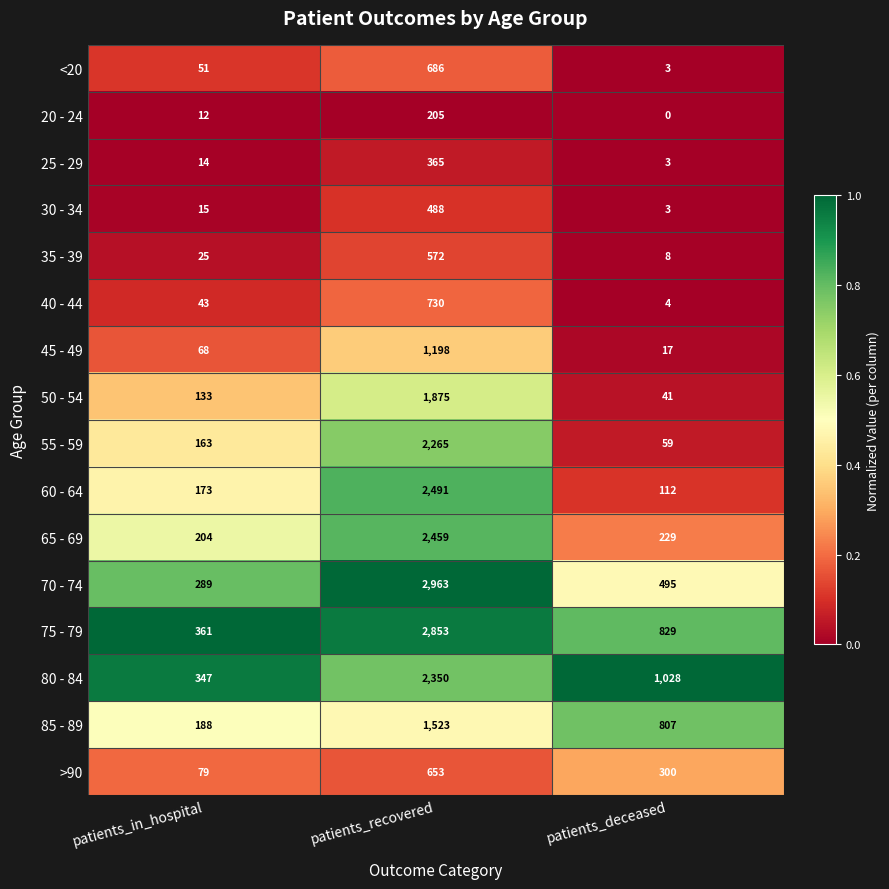

What is the total value across all series at patients_recovered?

23676